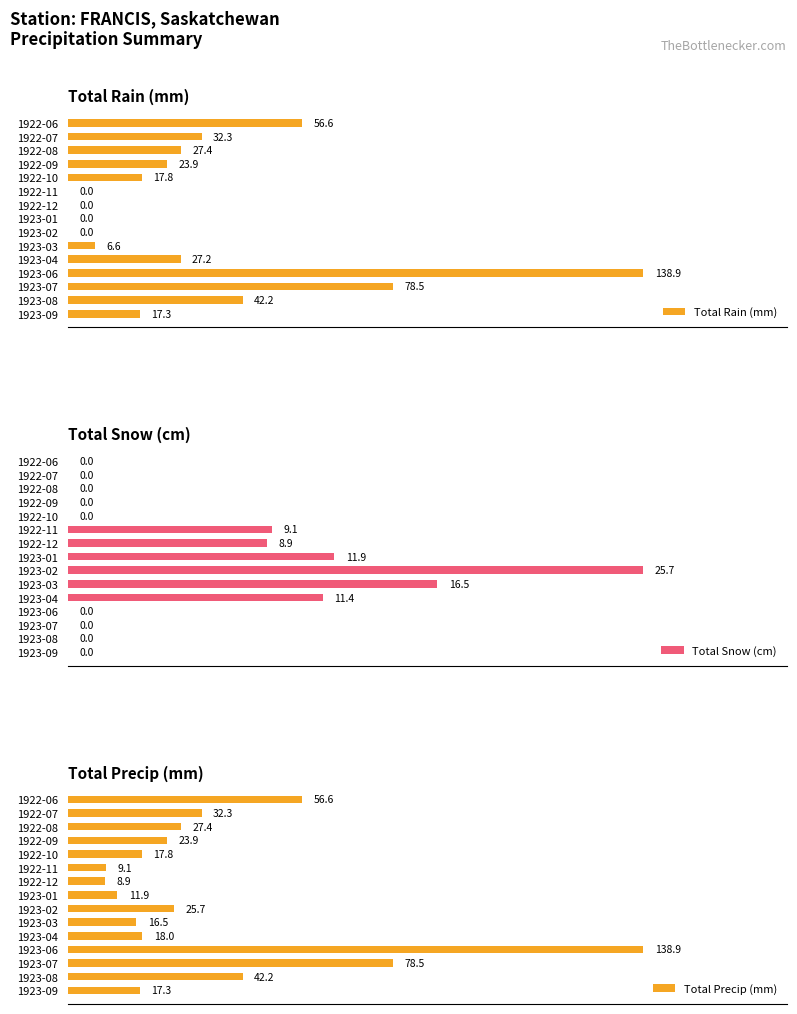

At which label is Total Rain (mm) closest to 69?

1923-07